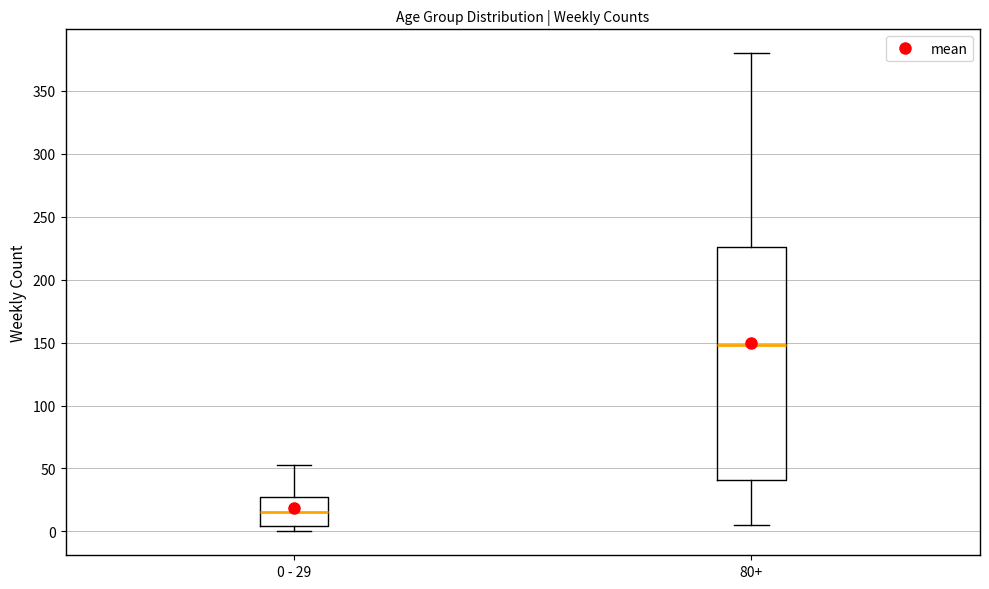

Reading left to right, read every box against the y-axis: the position of its median line, the range the box covers, and the ends of its whiskers. The values are not printed on the chart, so give them approximately, as read against the axis.

0 - 29: median 15, box 5 to 25, whiskers 0 to 55
80+: median 150, box 40 to 225, whiskers 5 to 380